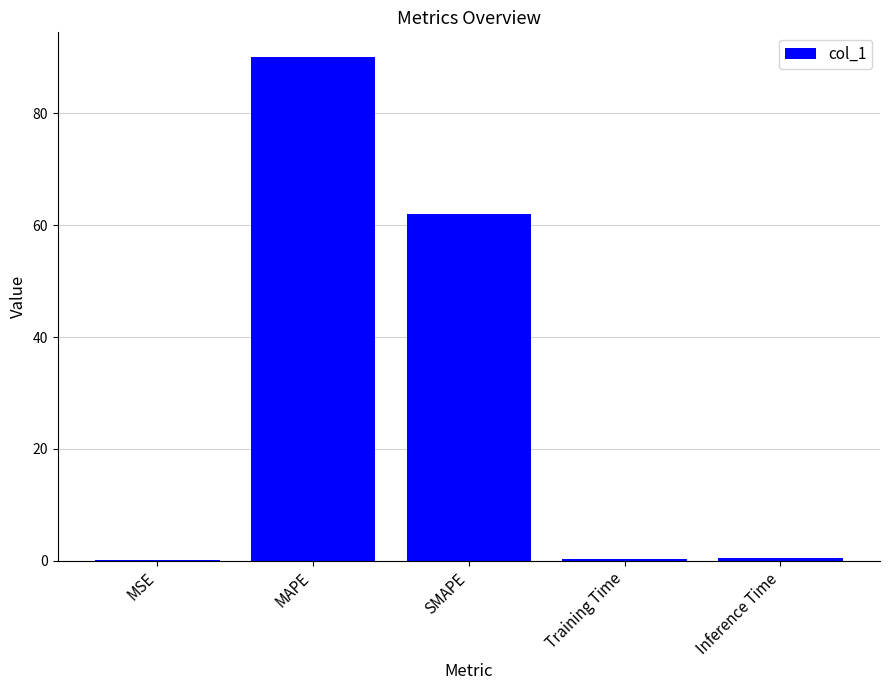

True or false: the data shows 90.0 at MAPE.

True